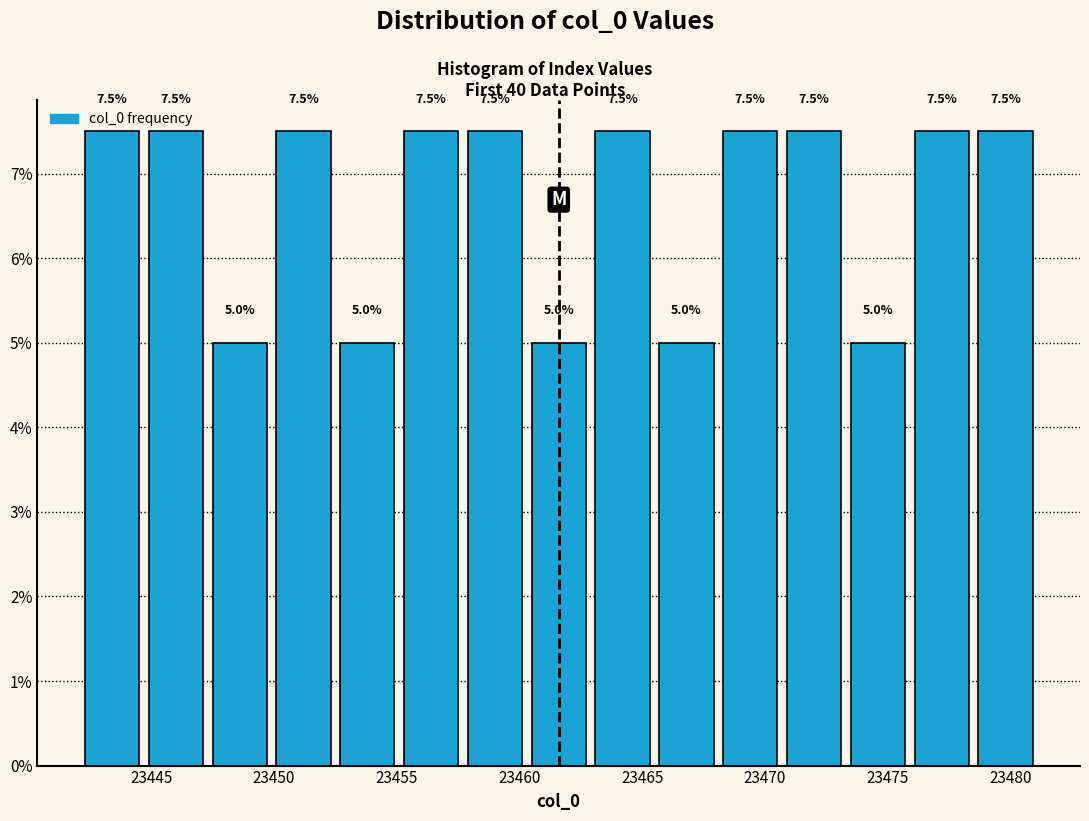

Reading left to right, list every bar in this chart as the range it spans on the x-axis followed by its height. The bar edges are not printed on the chart, so give them approximately, as read against the axis.

23442.1 to 23444.7: 7.5
23444.7 to 23447.3: 7.5
23447.3 to 23449.9: 5.0
23449.9 to 23452.5: 7.5
23452.5 to 23455.1: 5.0
23455.1 to 23457.7: 7.5
23457.7 to 23460.3: 7.5
23460.3 to 23462.9: 5.0
23462.9 to 23465.5: 7.5
23465.5 to 23468.1: 5.0
23468.1 to 23470.7: 7.5
23470.7 to 23473.3: 7.5
23473.3 to 23475.9: 5.0
23475.9 to 23478.5: 7.5
23478.5 to 23481.1: 7.5